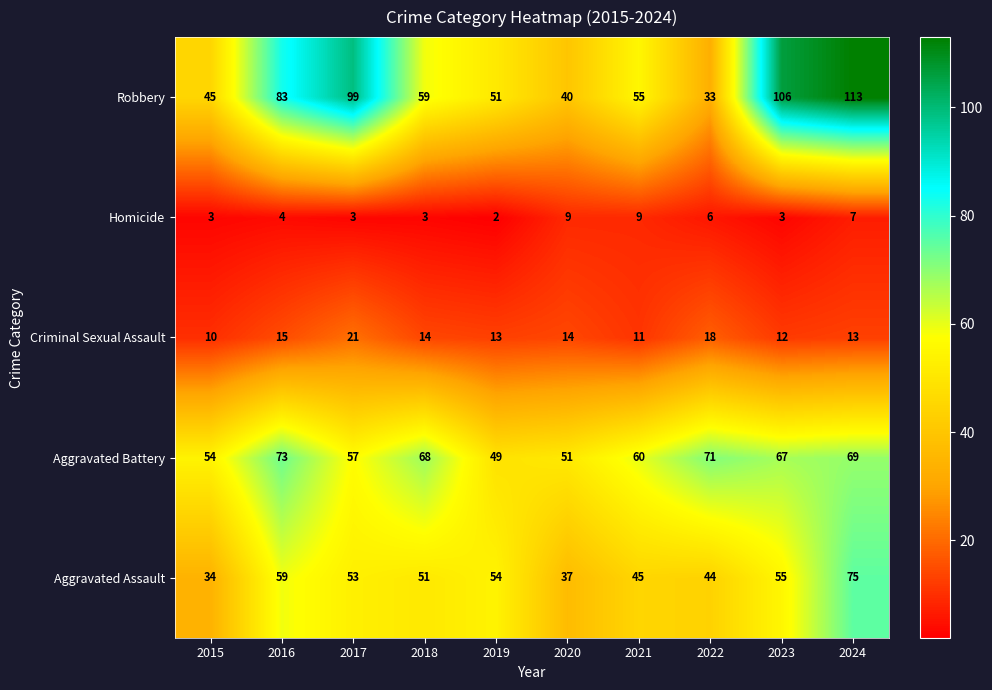

Between 2016 and 2019, which series saw the biggest shift?

Robbery